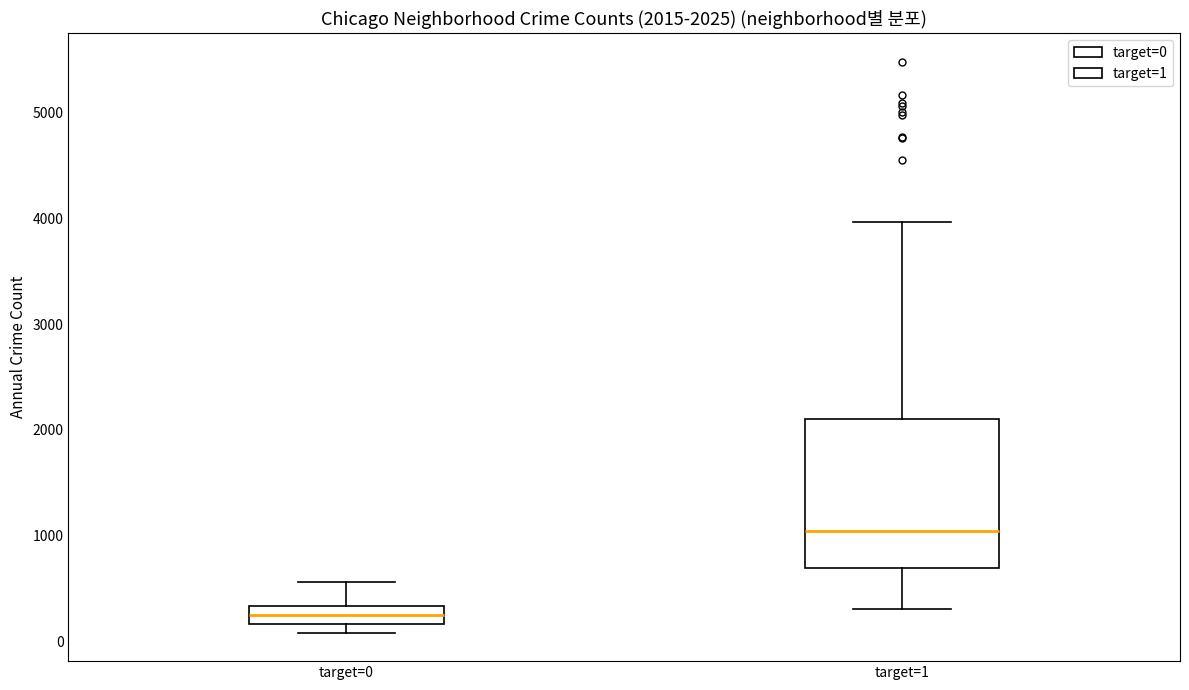

Comparing the boxes themselves (not the whiskers), which one is the tallest?

target=1